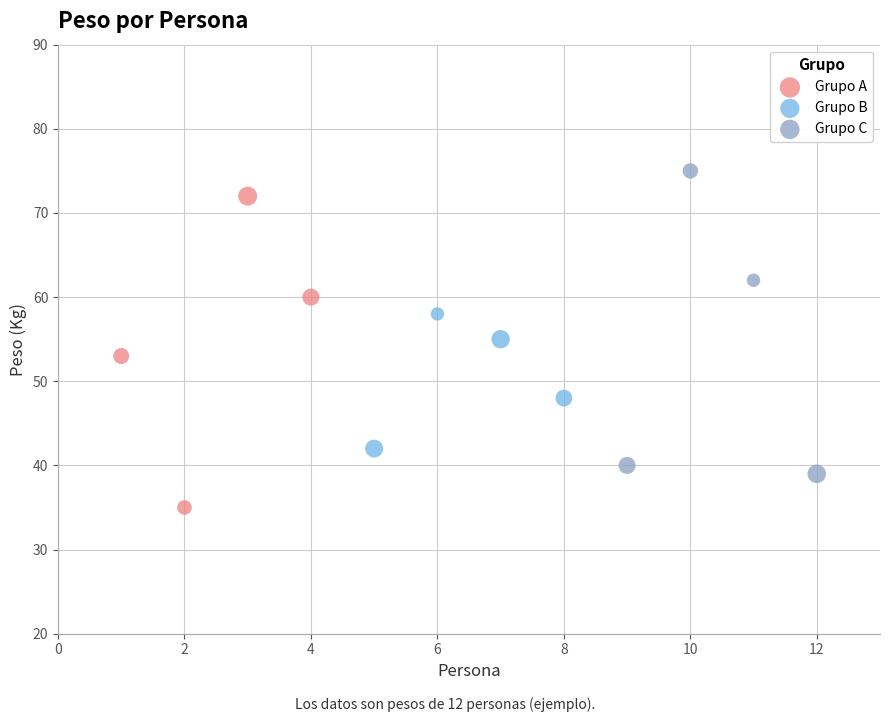

Which series reaches the maximum Y coordinate?

Grupo C